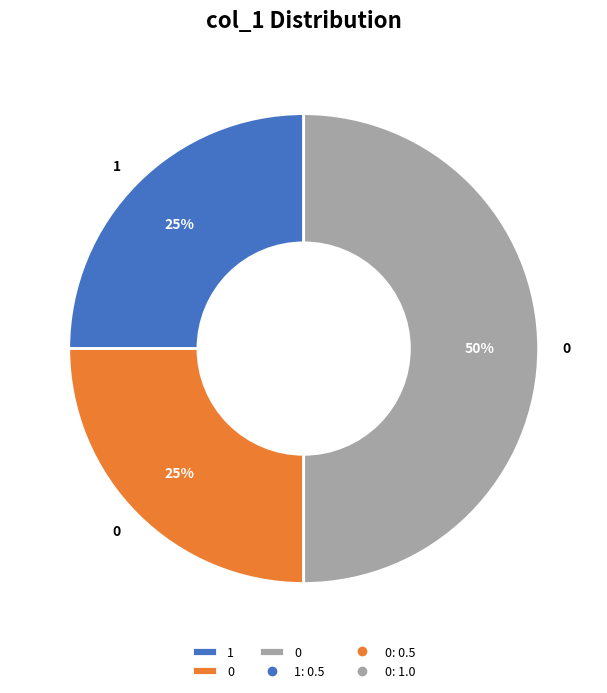

To the nearest percent, what is the average slice percentage?

33%